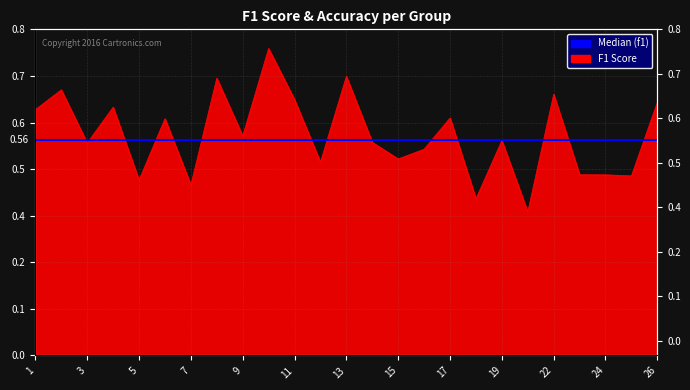

What is the sum of the values at 1 and 21?

1.0